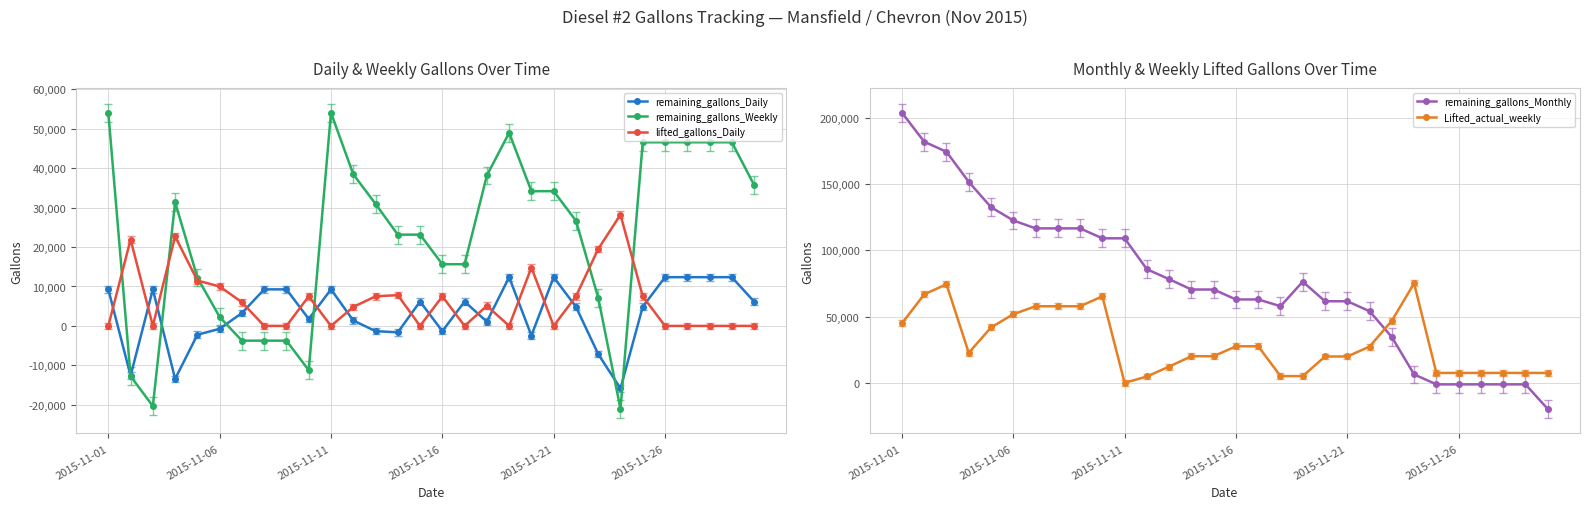

What is the total value across all series at 28?

65290